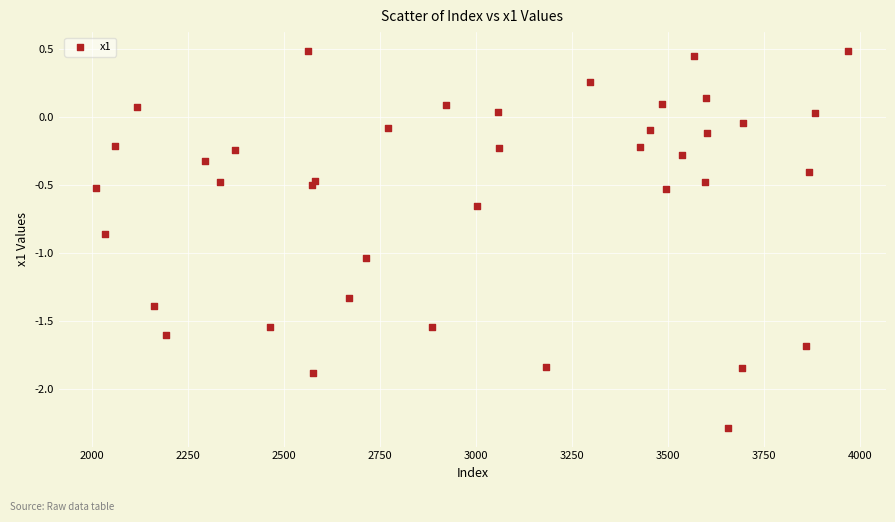

What is the range of Y values (max minus min)?

2.8